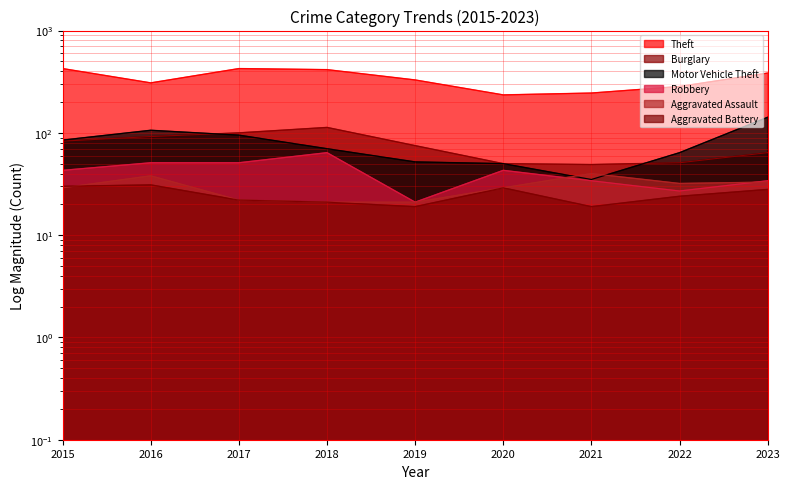

Where is the first local maximum for Burglary?

2018